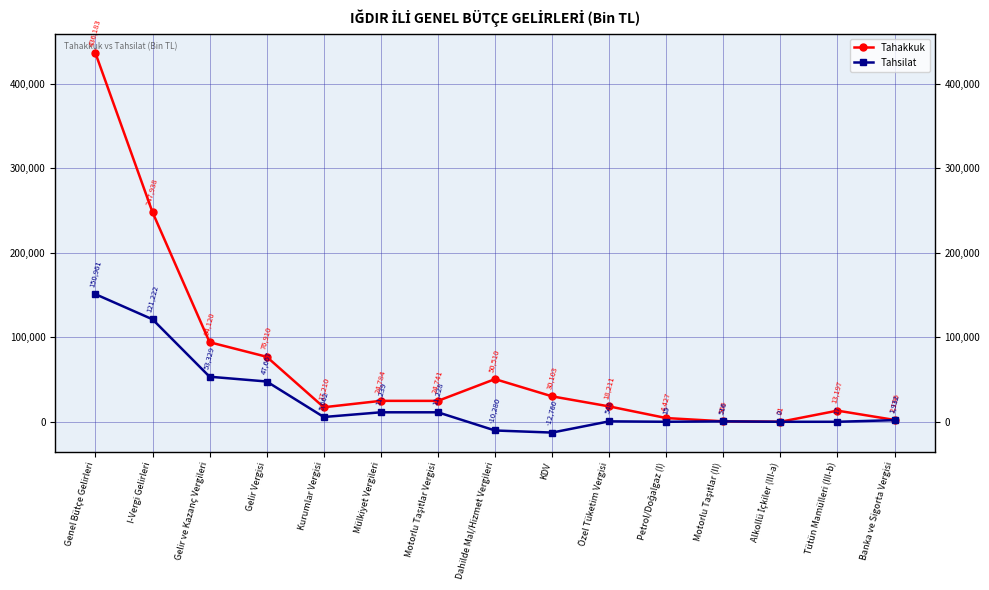

Which series has the widest spread of values?

Tahakkuk